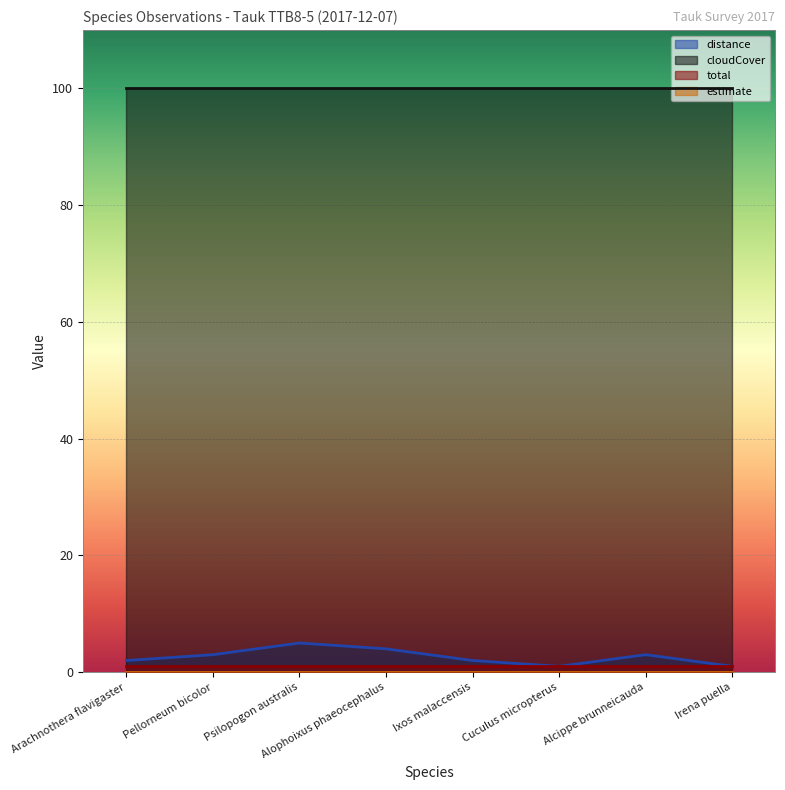

What is the sum of the cloudCover values at Alophoixus phaeocephalus and Irena puella?

200